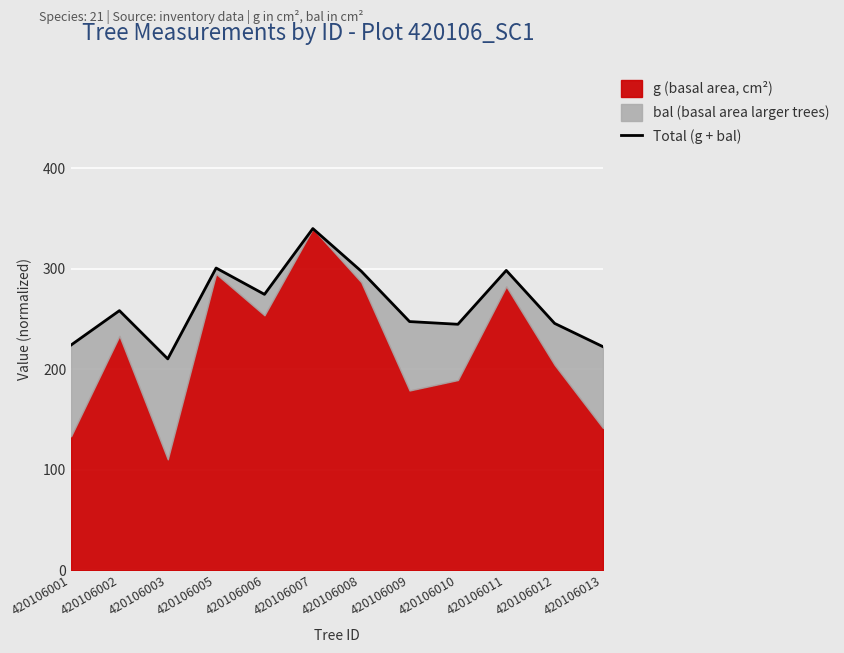

Where is the first local minimum?

420106003